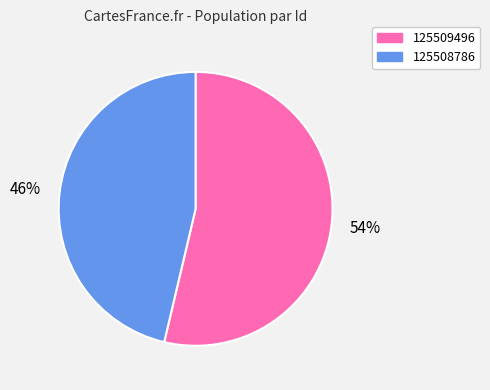

To the nearest percent, what portion does 125508786 represent?

46%